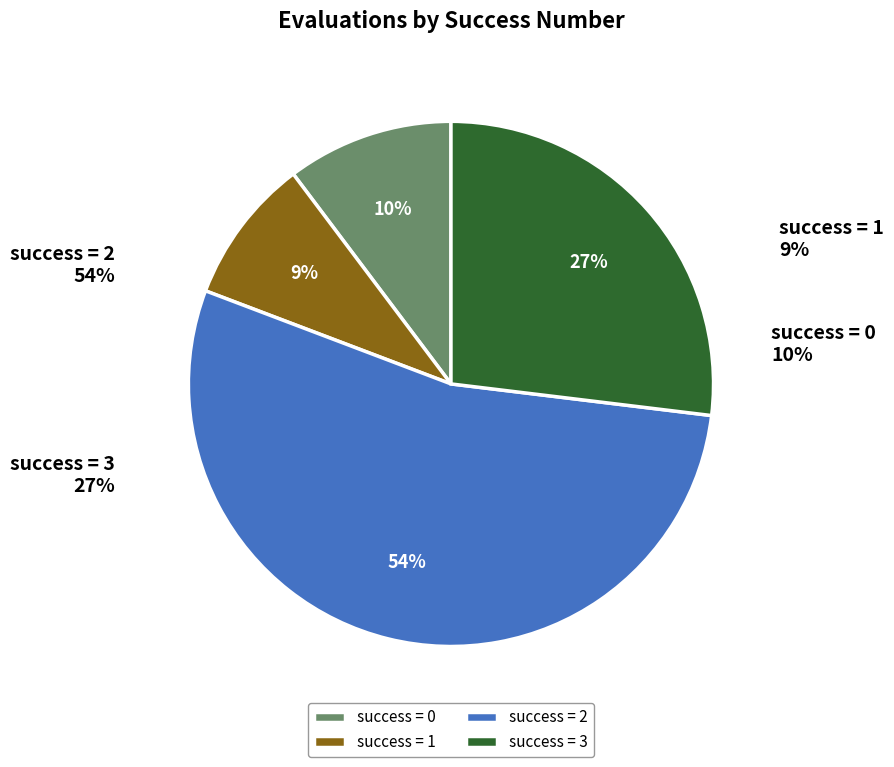

Is there a majority slice in this chart?

No